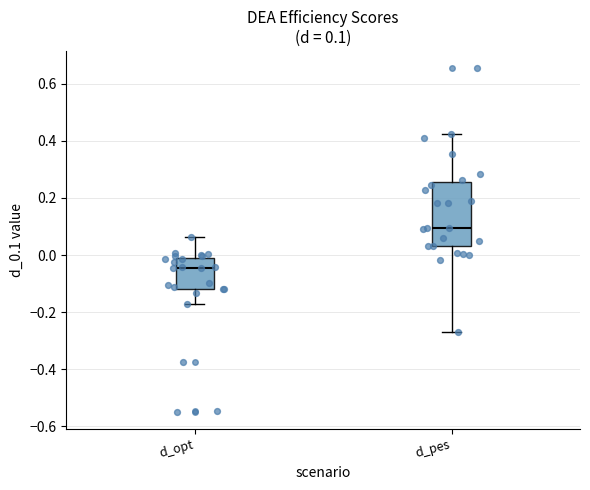

Comparing the boxes themselves (not the whiskers), which one is the tallest?

d_pes